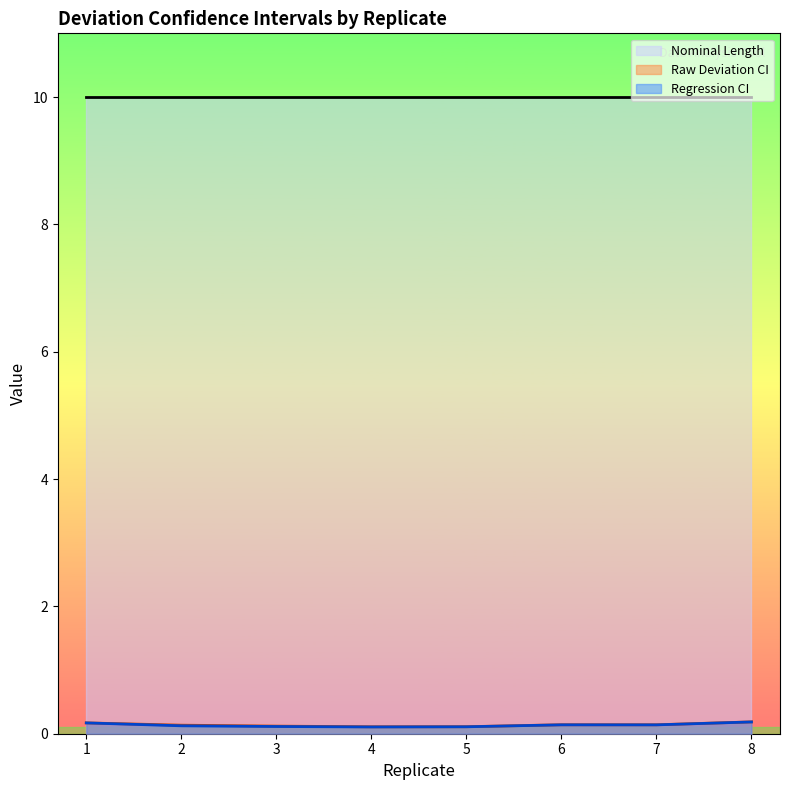

What is the maximum value for Regression CI?

0.2